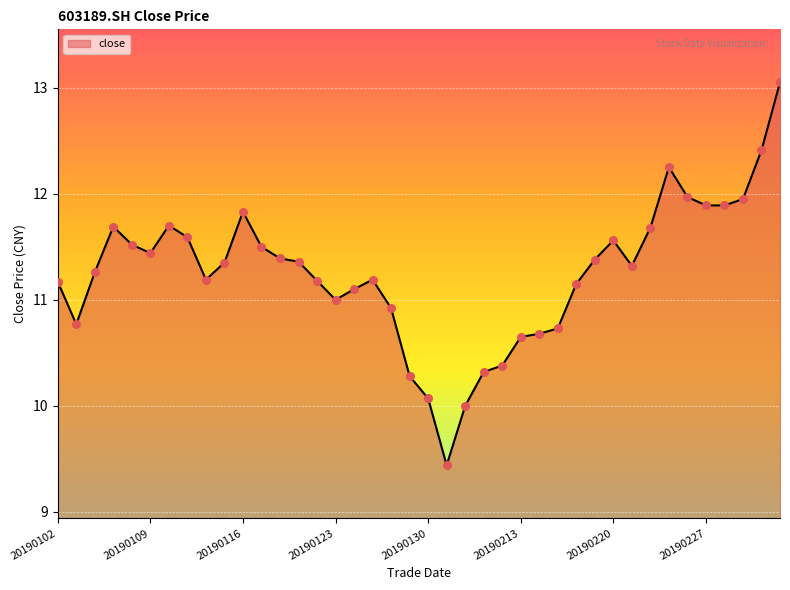

What is the difference between the maximum and minimum values?

3.6